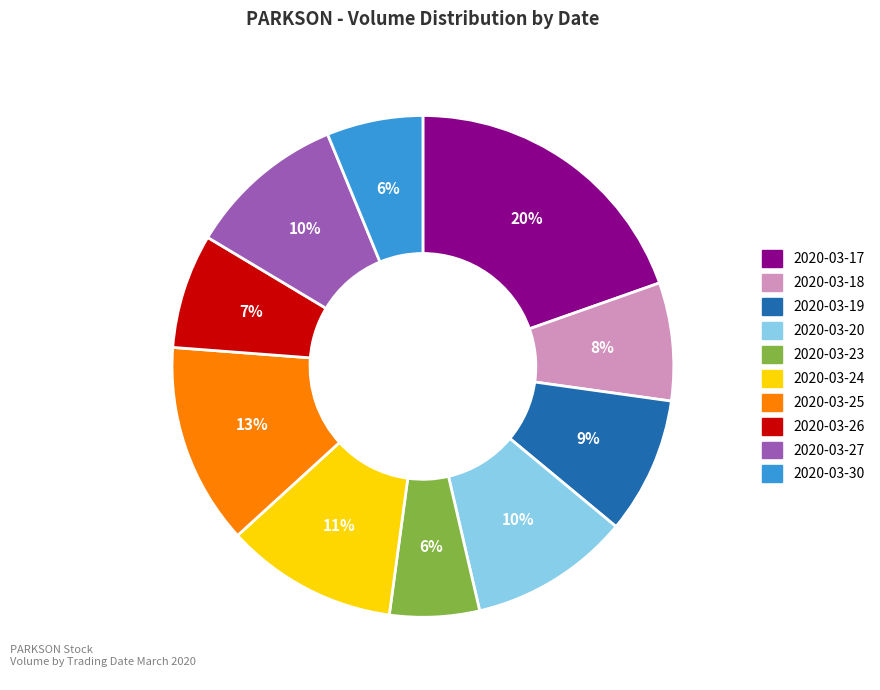

Does any single category account for the majority?

No